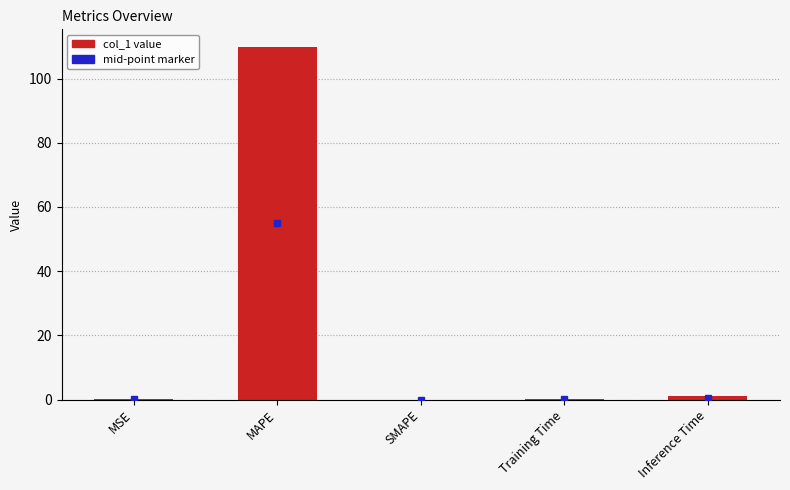

Between MSE and MAPE, which is larger?

MAPE